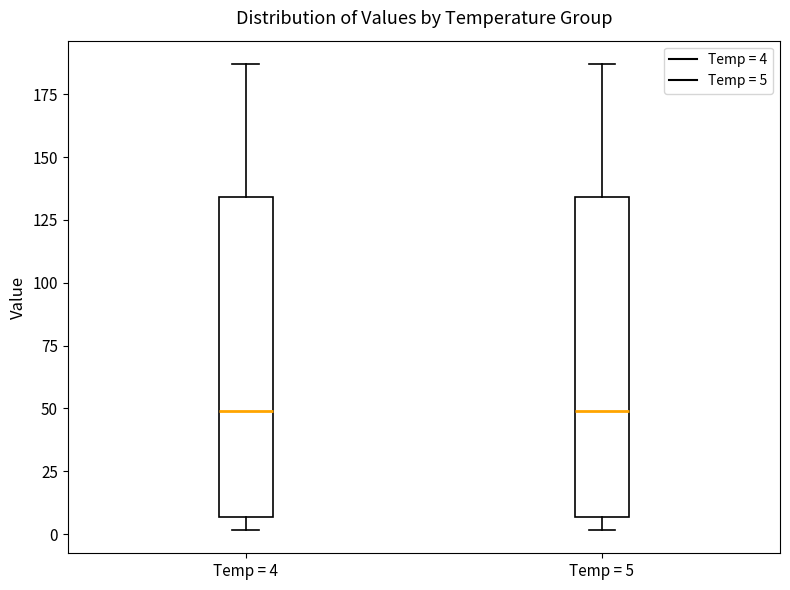

Reading left to right, read every box against the y-axis: the position of its median line, the range the box covers, and the ends of its whiskers. The values are not printed on the chart, so give them approximately, as read against the axis.

Temp = 4: median 50, box 5 to 135, whiskers 0 to 185
Temp = 5: median 50, box 5 to 135, whiskers 0 to 185